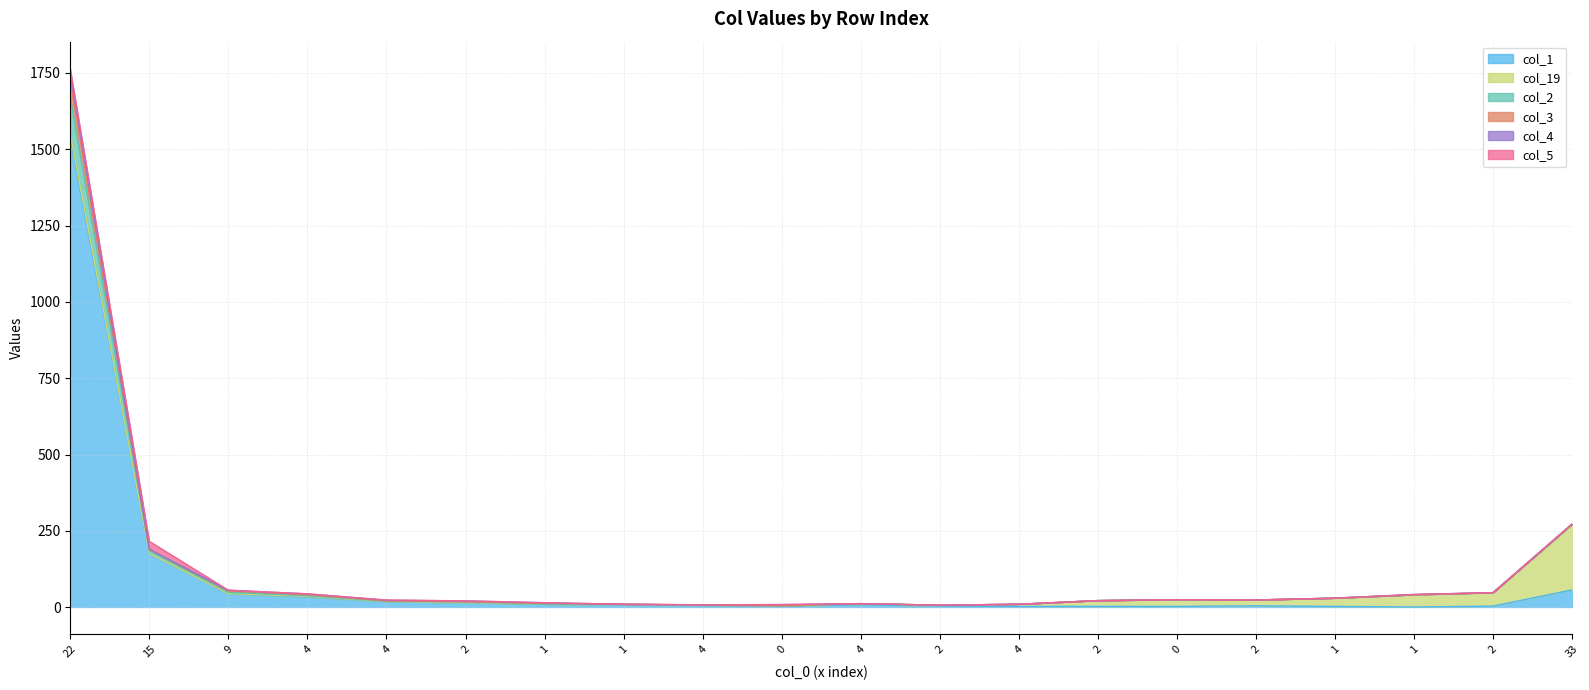

What is the average value of the col_1 series?

97